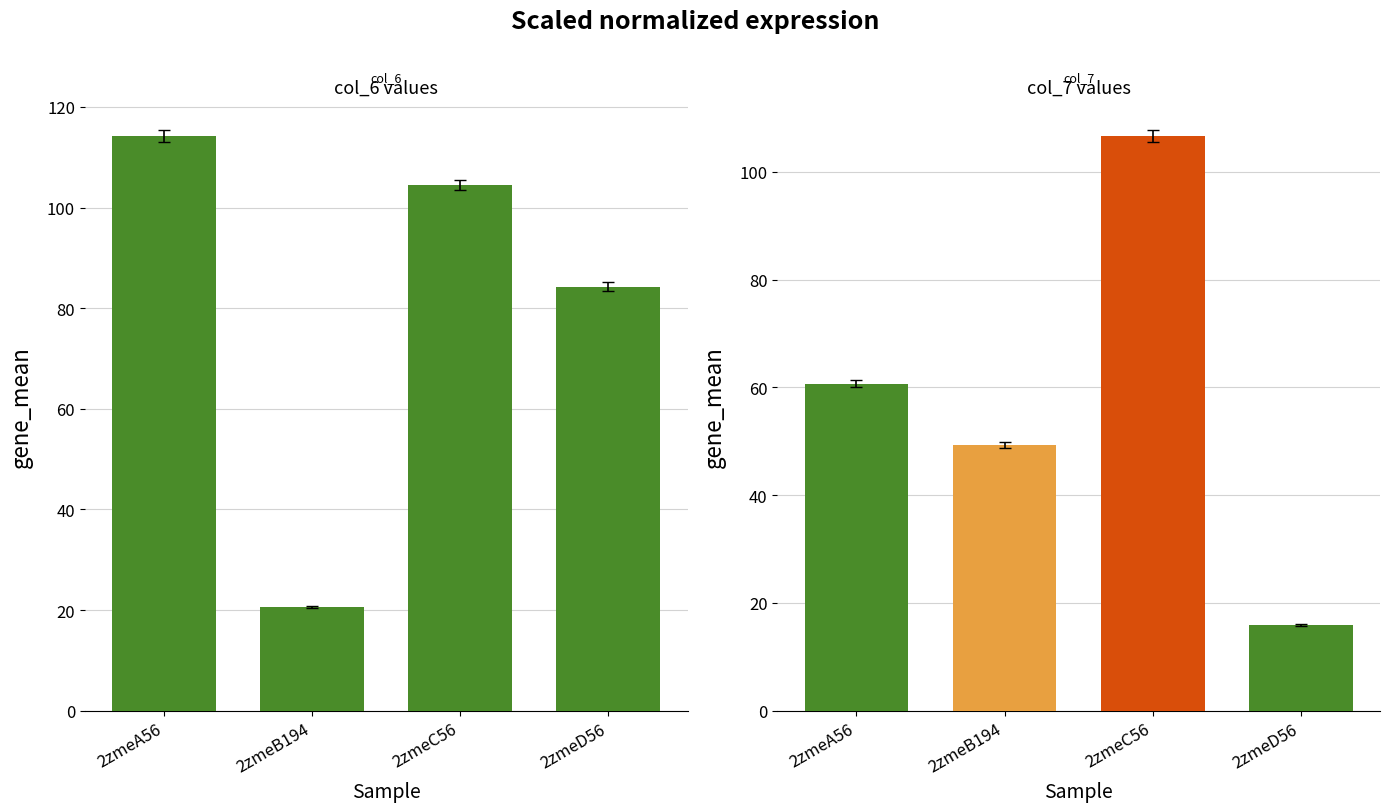

Is it true that the value at 2zmeB194 is 20.6?

True